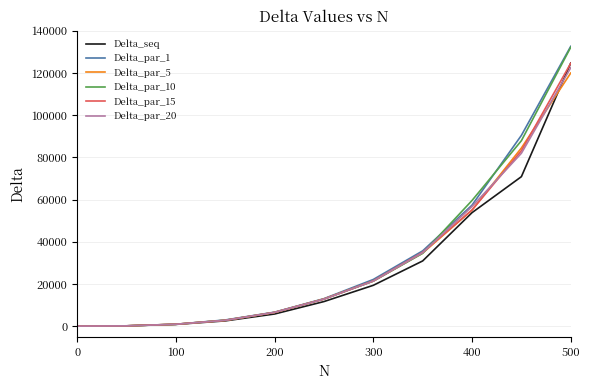

After their last crossing, which series has the higher values: Delta_par_10 or Delta_par_20?

Delta_par_10